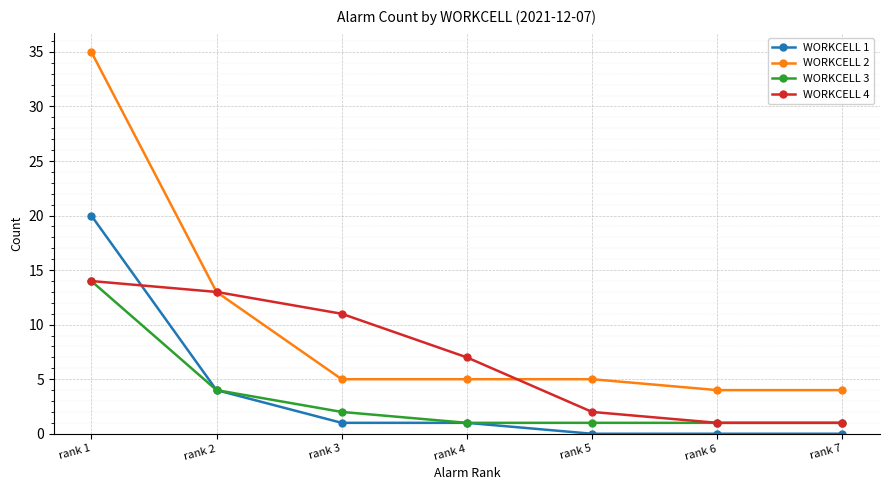

Reading left to right, extract all data points from this chart.

WORKCELL 1: 20	4	1	1	0	0	0
WORKCELL 2: 35	13	5	5	5	4	4
WORKCELL 3: 14	4	2	1	1	1	1
WORKCELL 4: 14	13	11	7	2	1	1